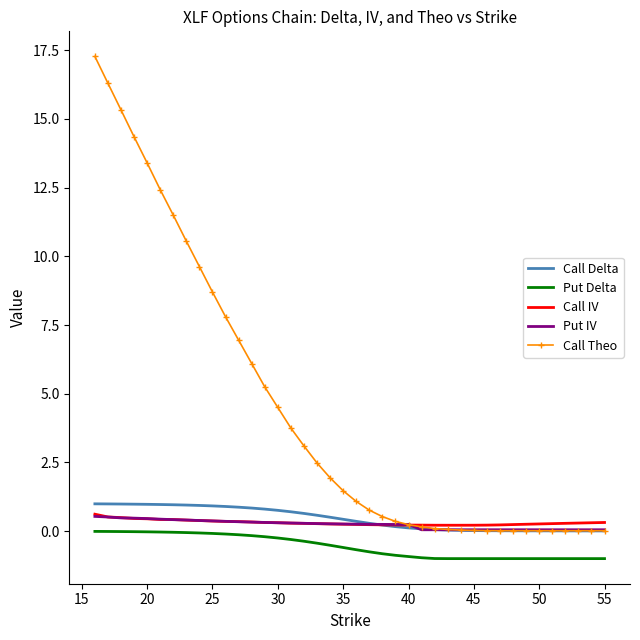

True or false: Put Delta and Call Delta intersect in this chart.

False